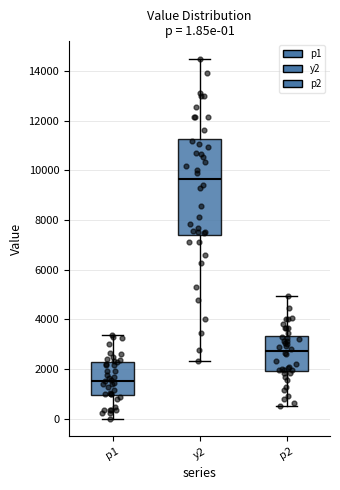

Which box has the highest median line?

y2